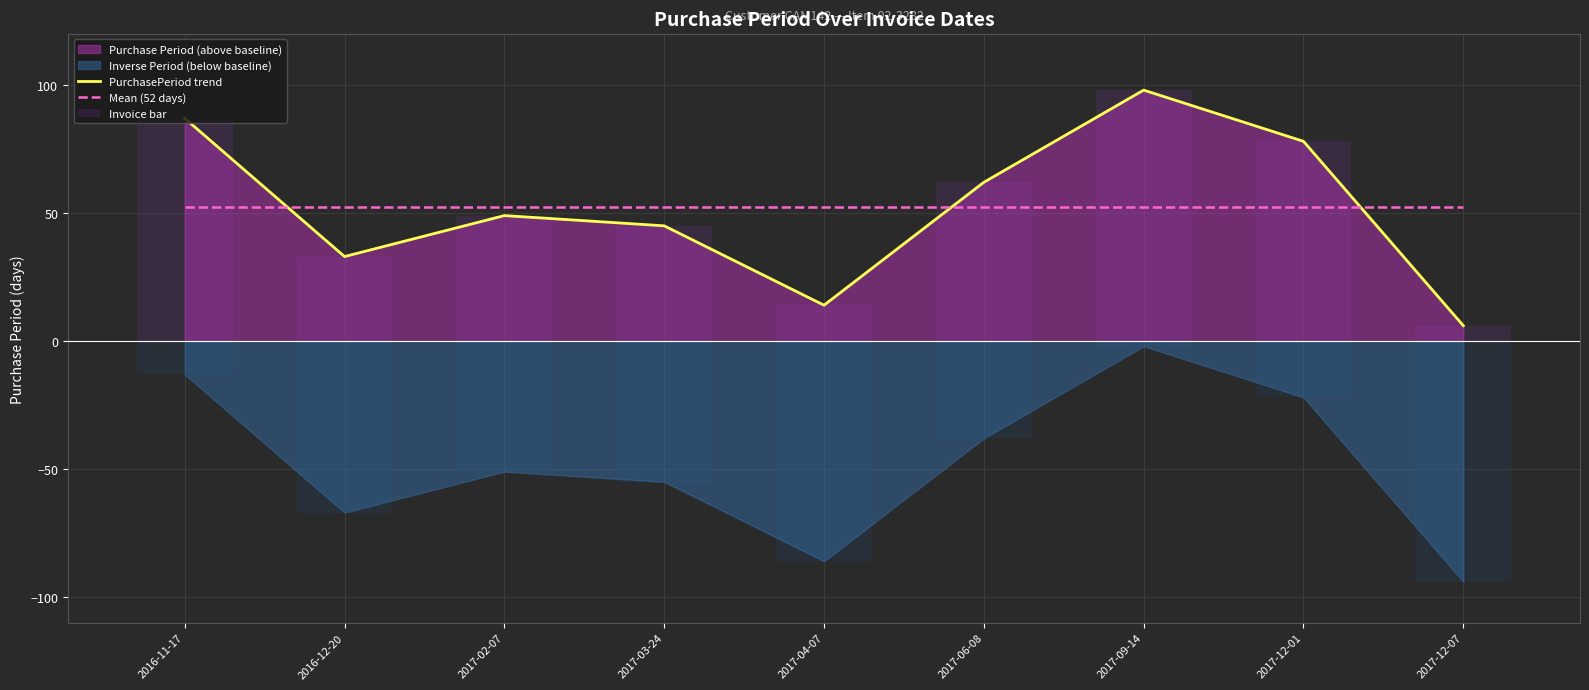

Reading left to right, transcribe all the data shown in this chart.

PurchasePeriod trend: 87.0	33.0	49.0	45.0	14.0	62.0	98.0	78.0	6.0
Mean (52 days): 52.4	52.4	52.4	52.4	52.4	52.4	52.4	52.4	52.4